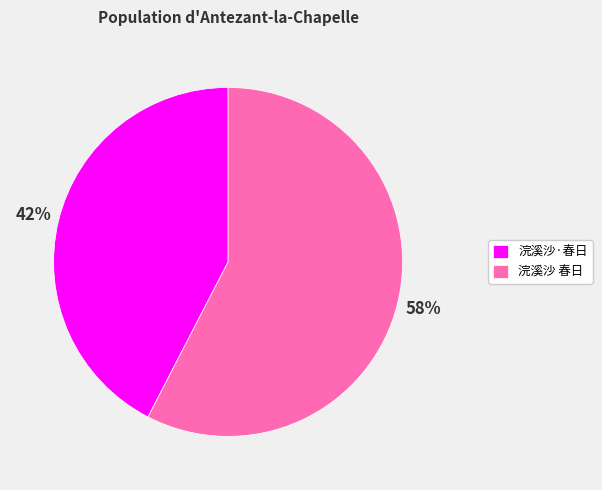

True or false: 浣溪沙·春日 accounts for 53% of the total.

False